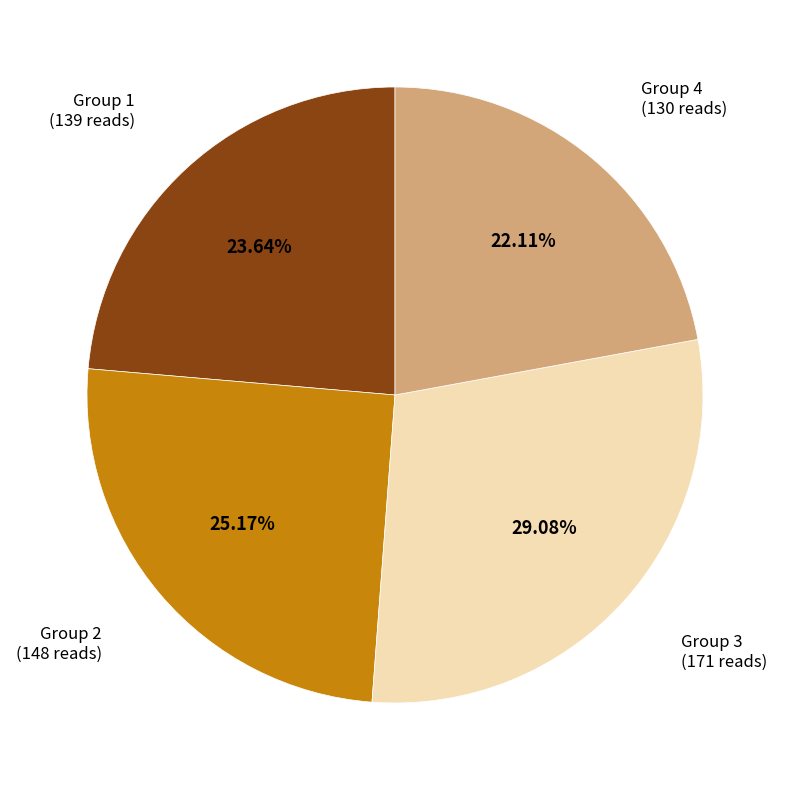

Is there any slice that represents more than half of the pie?

No